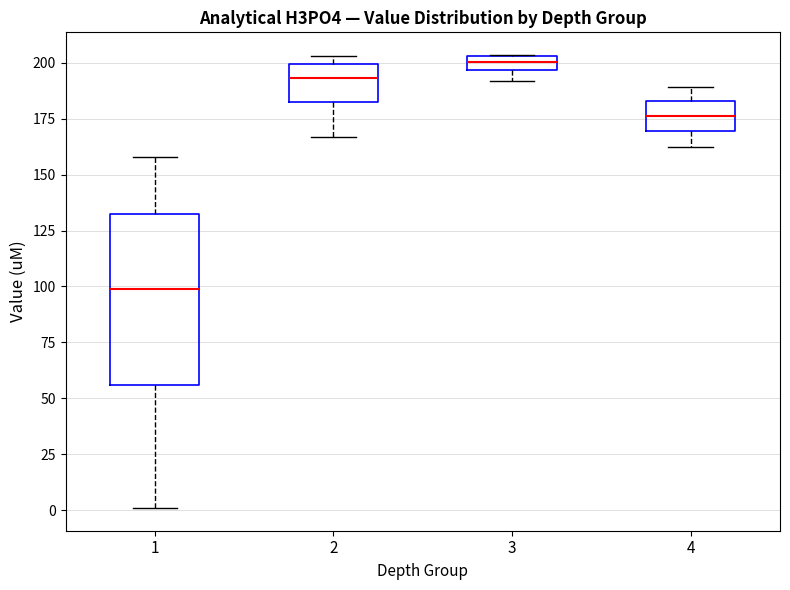

Comparing the boxes themselves (not the whiskers), which one is the tallest?

1